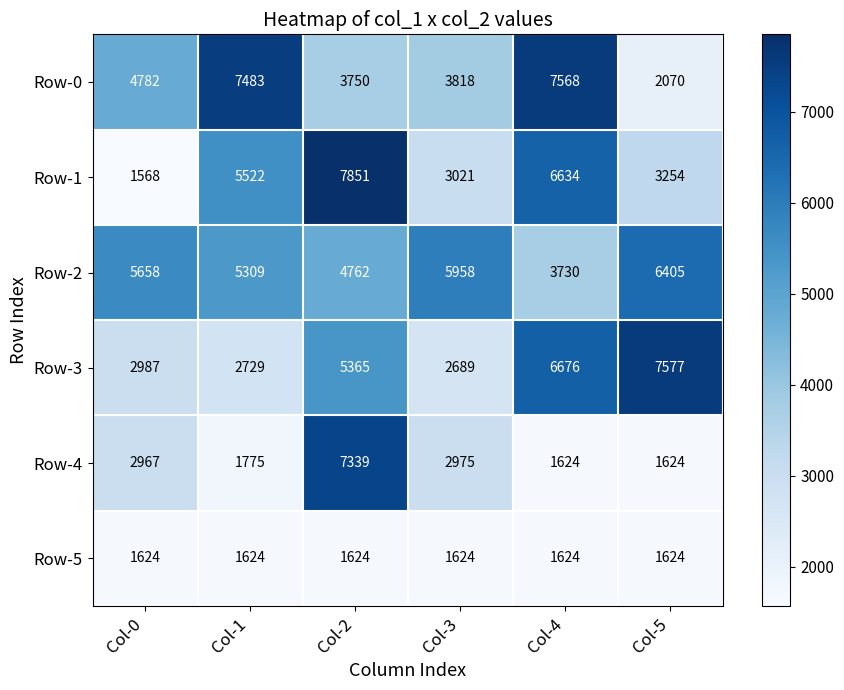

What is the difference between the second highest and minimum values in the Row-0 series?

5413